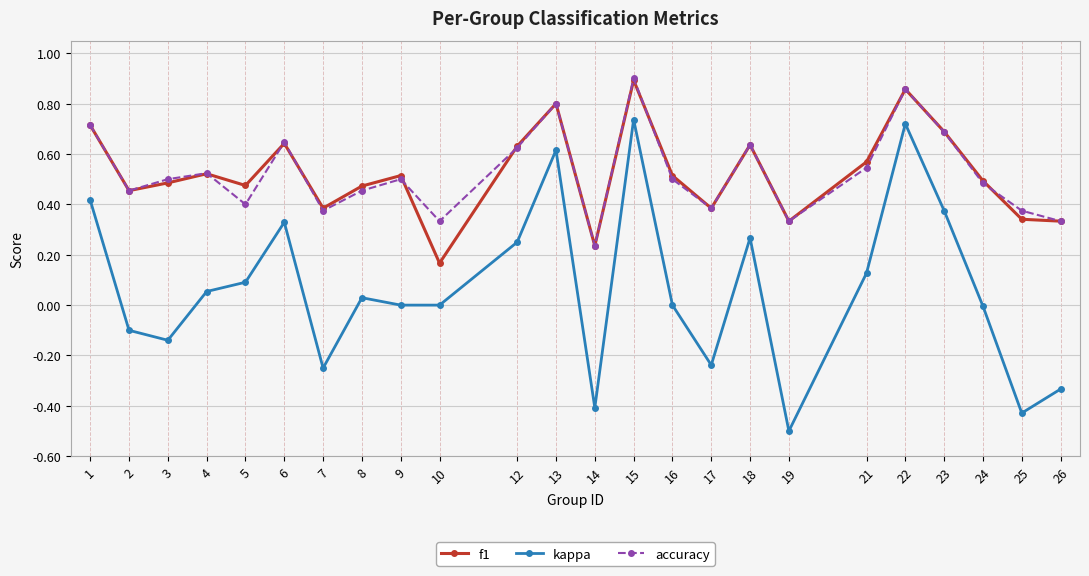

What is the total value across all series at 15?

2.5